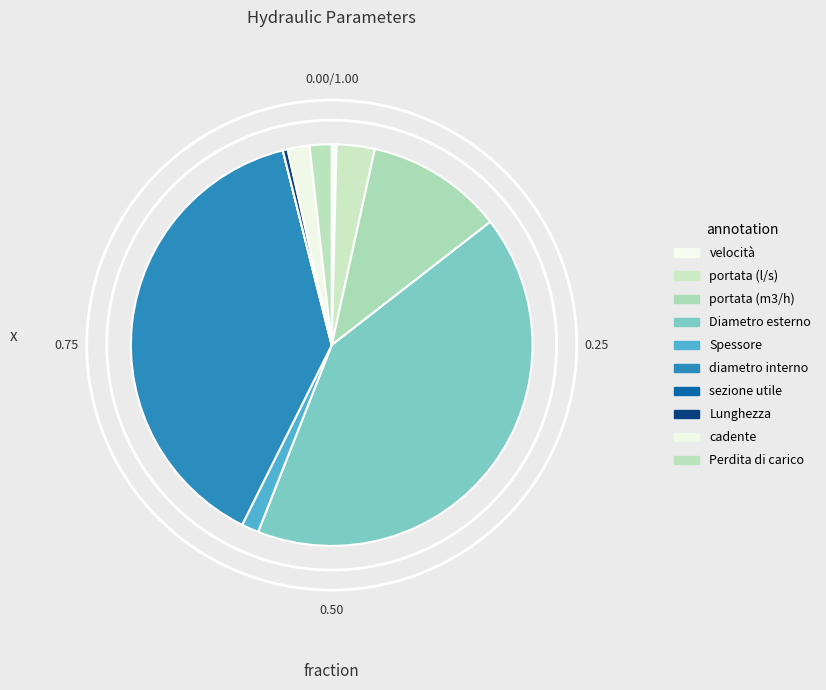

To the nearest percent, what percentage of the pie is Perdita di carico?

2%